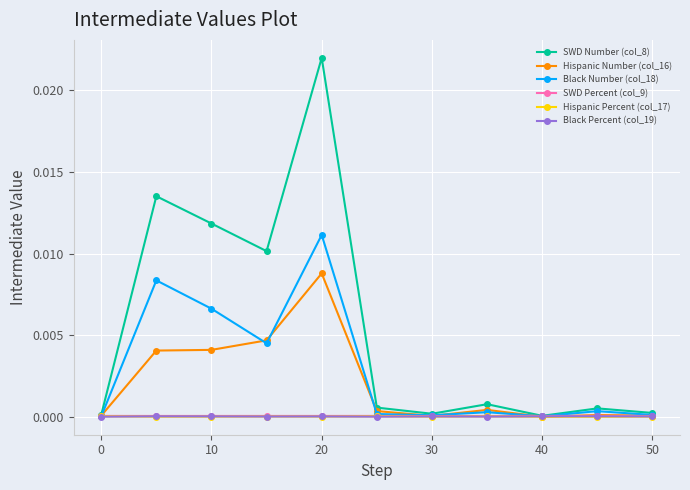

True or false: Black Number (col_18) has more than 0 interior local peaks.

True